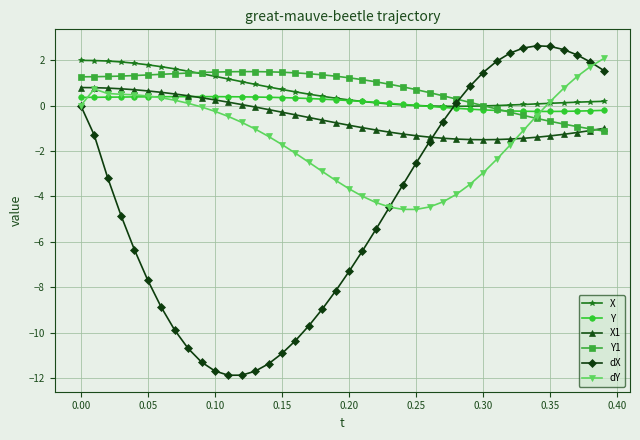

True or false: Y1 has more than 0 points higher than both neighbors.

True